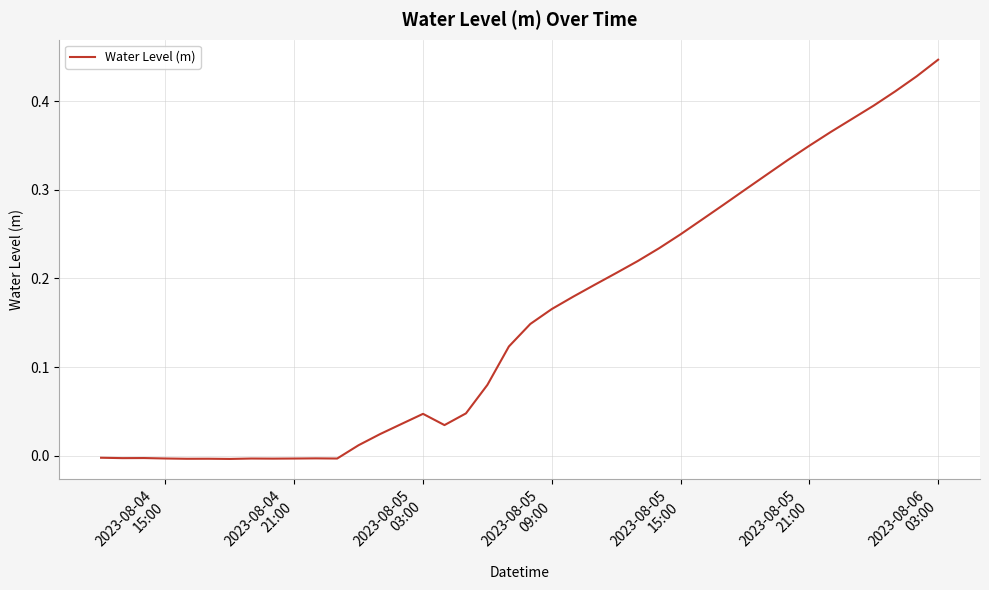

Does the chart have visible grid lines?

Yes